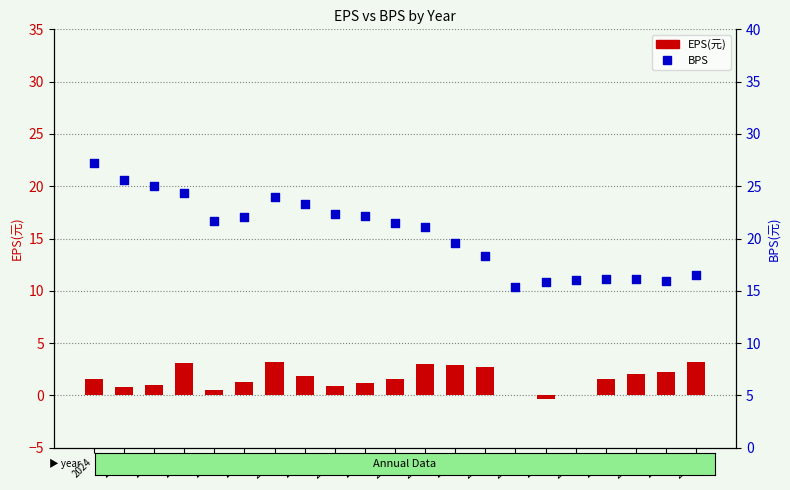

Is the value of EPS(元) at 2021 greater than the value of BPS at 2016?

No